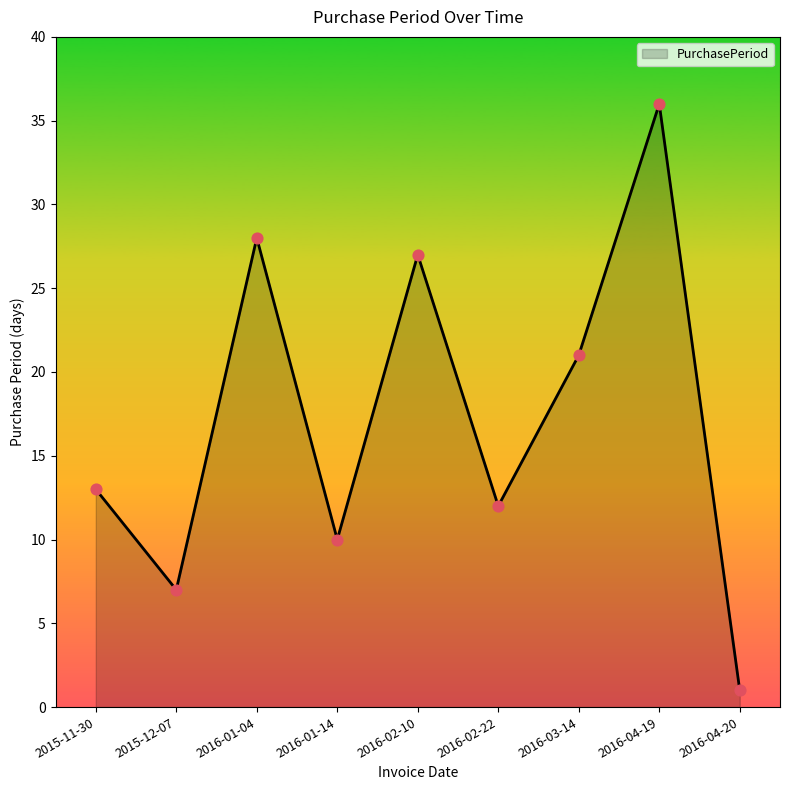

What is the ratio of the value at 2016-02-10 to the value at 2016-04-20?

27.0